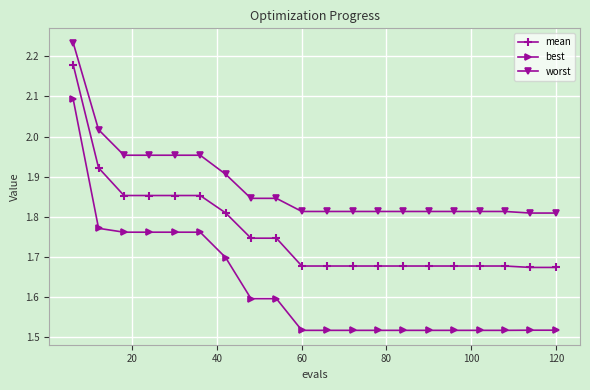

What is the average value of the best series?

1.6